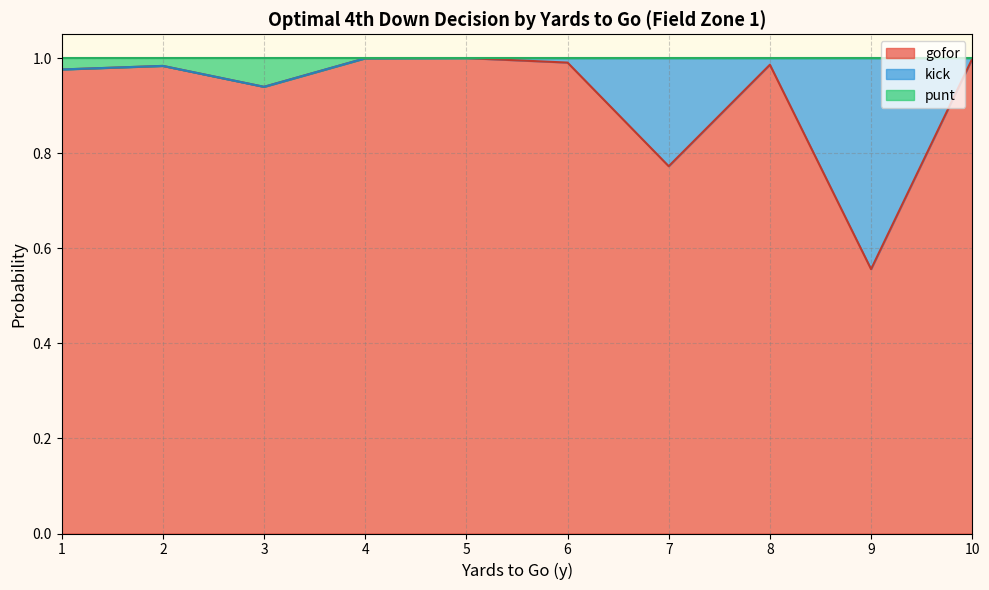

What is the average value of the gofor series?

0.9